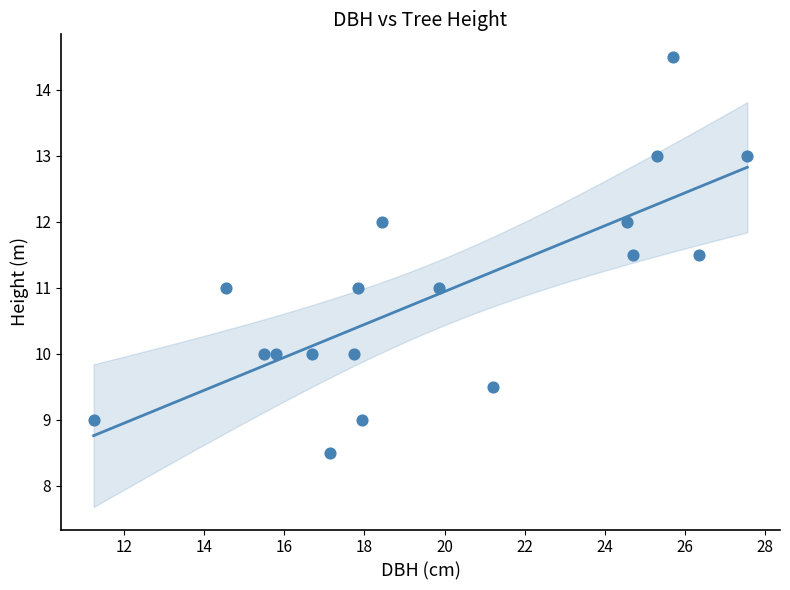

What is the range of Y values (max minus min)?

6.0